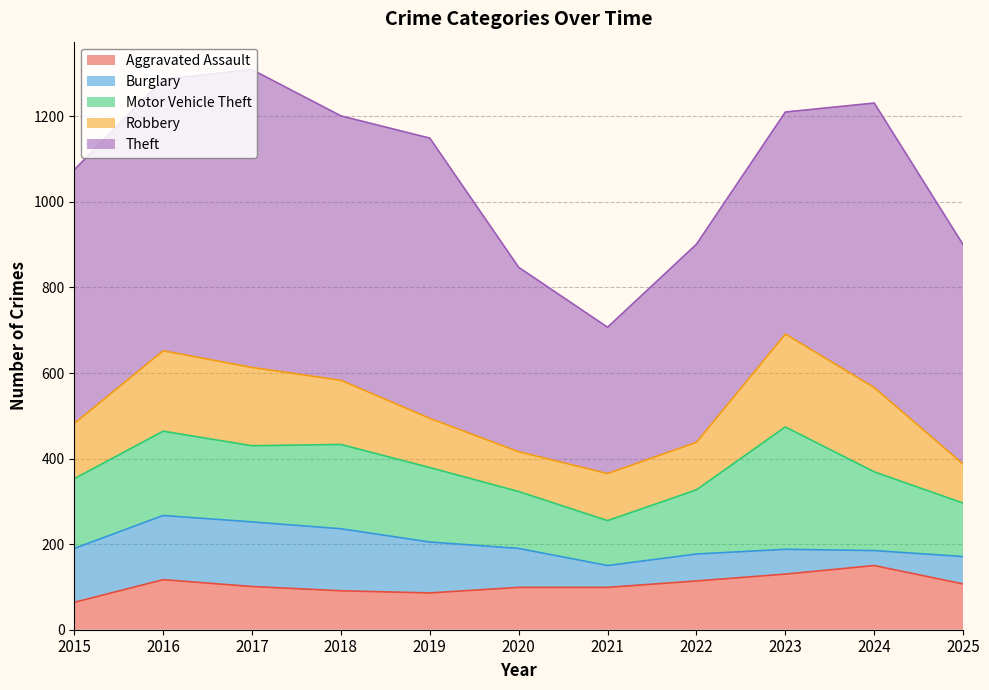

How many interior local valleys does the Robbery series have?

1